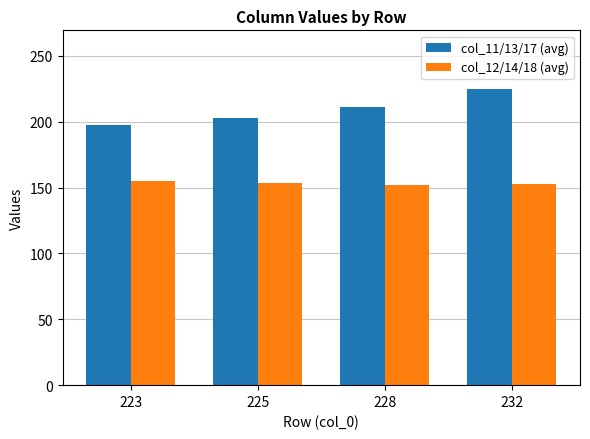

How many series are shown in this chart?

2